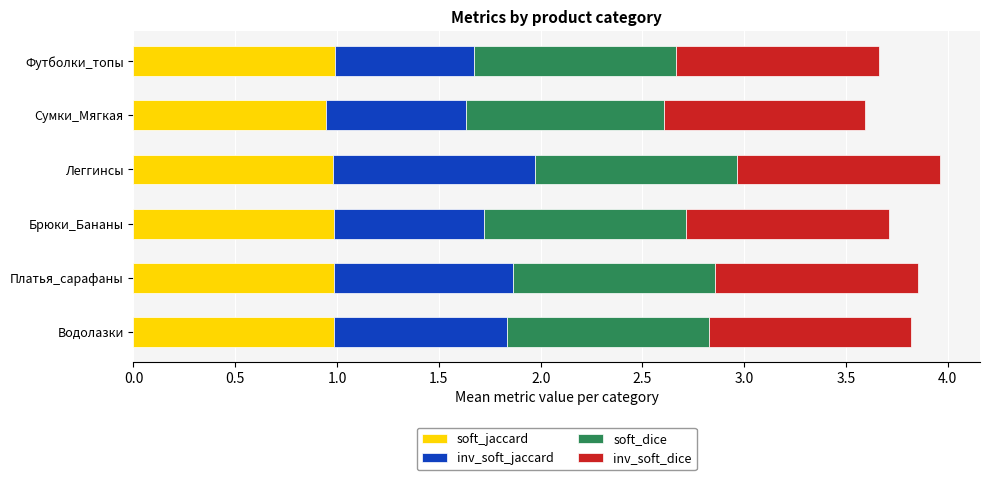

What is the total value across all series at Леггинсы?

4.0